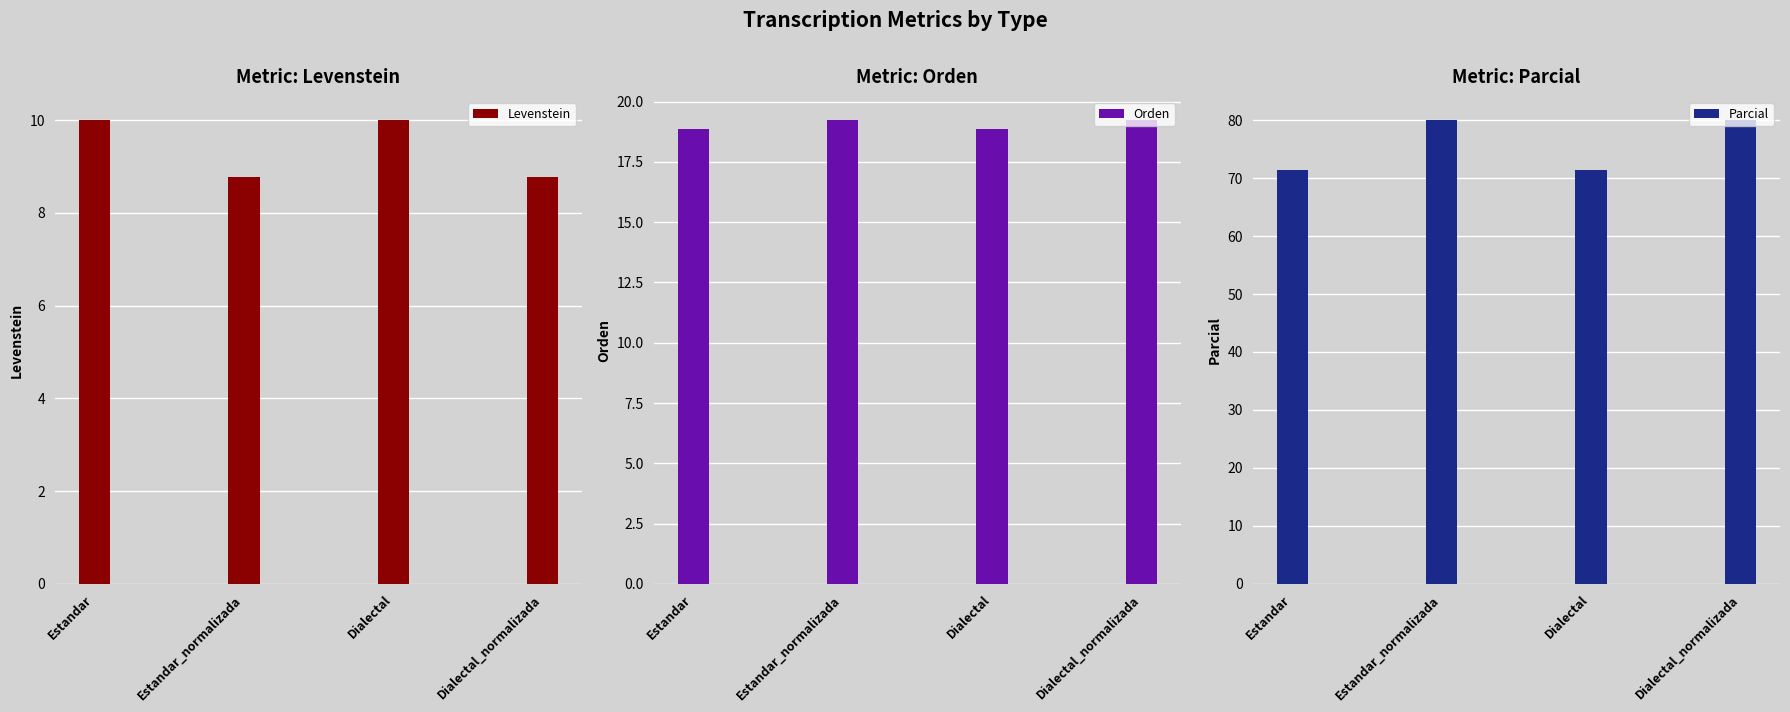

What is the value of the Orden bar at the 1st from the left?

18.9